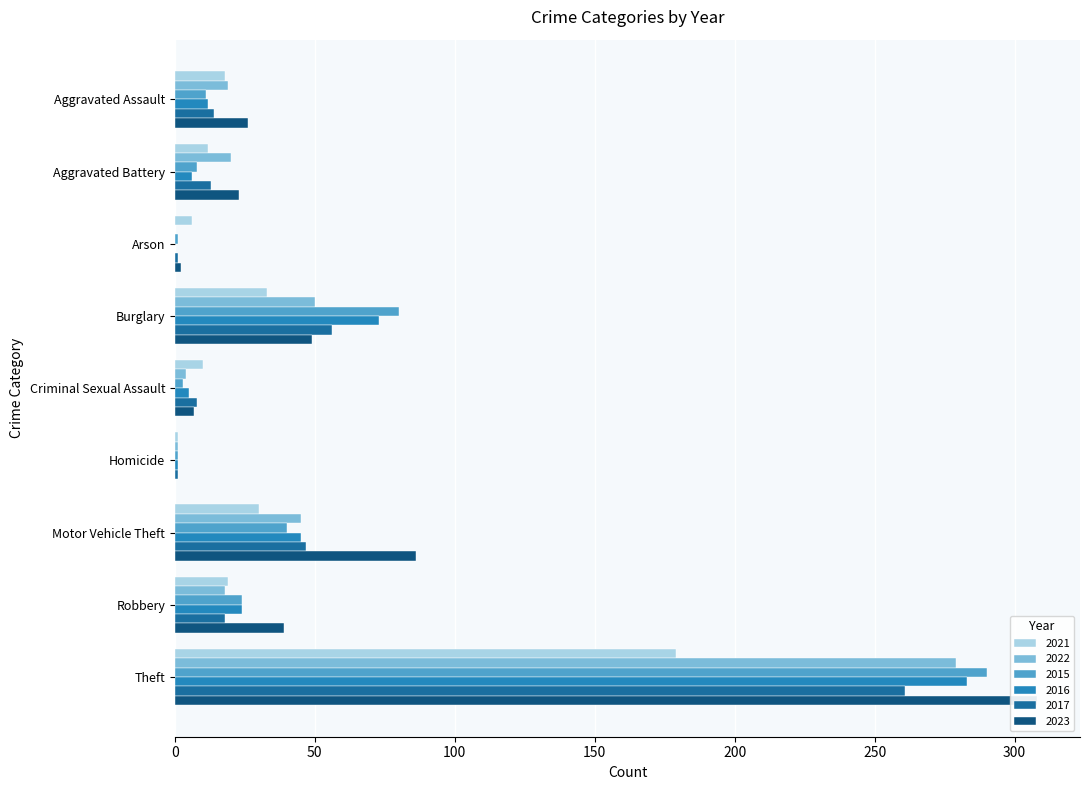

What is the average value of the 2021 series?

34